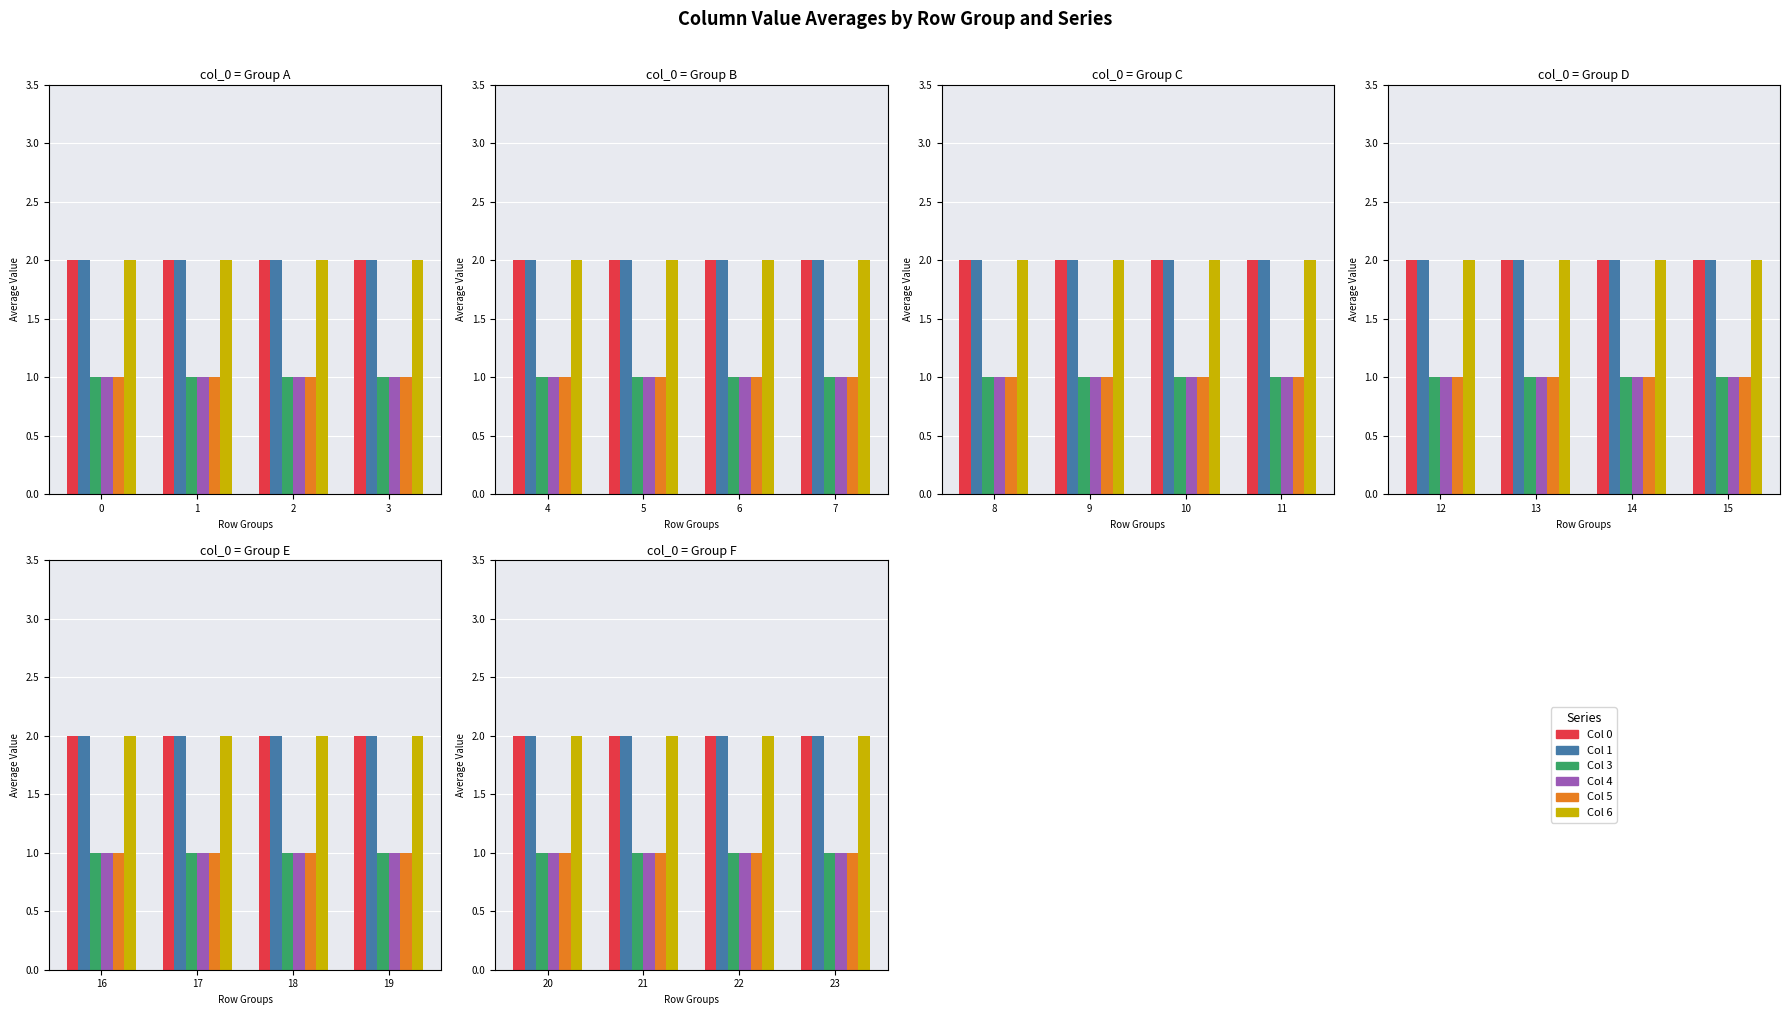

What is the spread (max minus min) of values at 23?

1